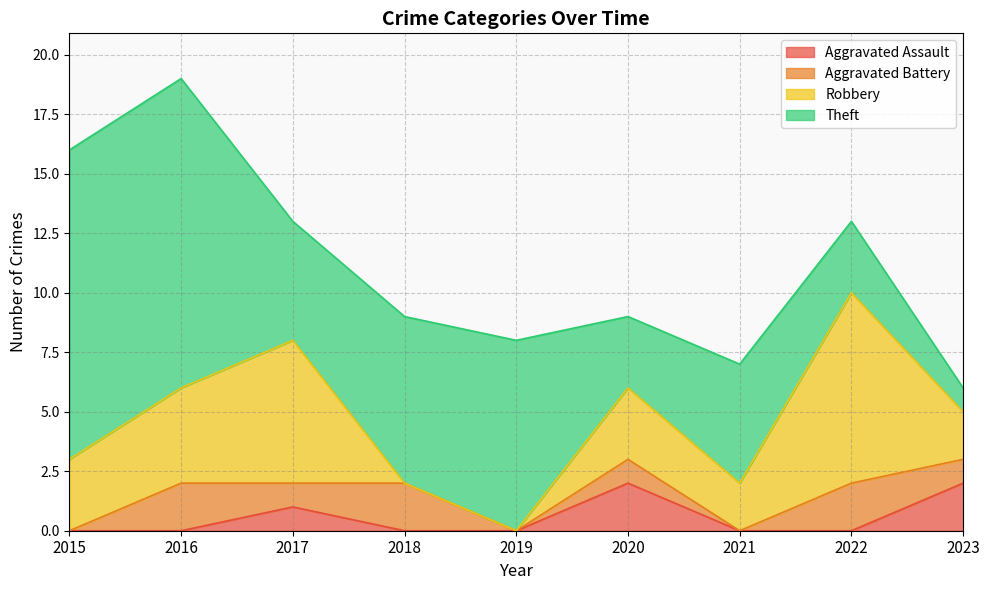

At which label does Aggravated Battery reach its minimum?

2015